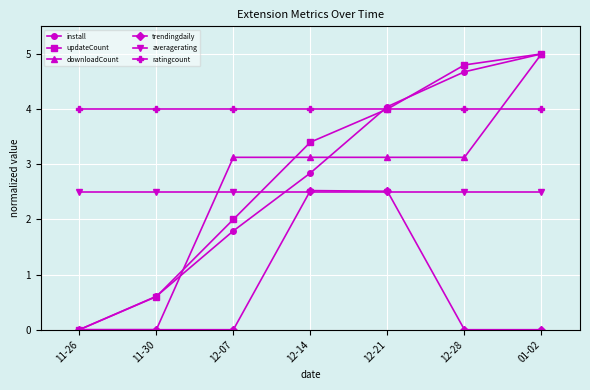

List the labels in order of install value, largest first.

01-02, 12-28, 12-21, 12-14, 12-07, 11-30, 11-26